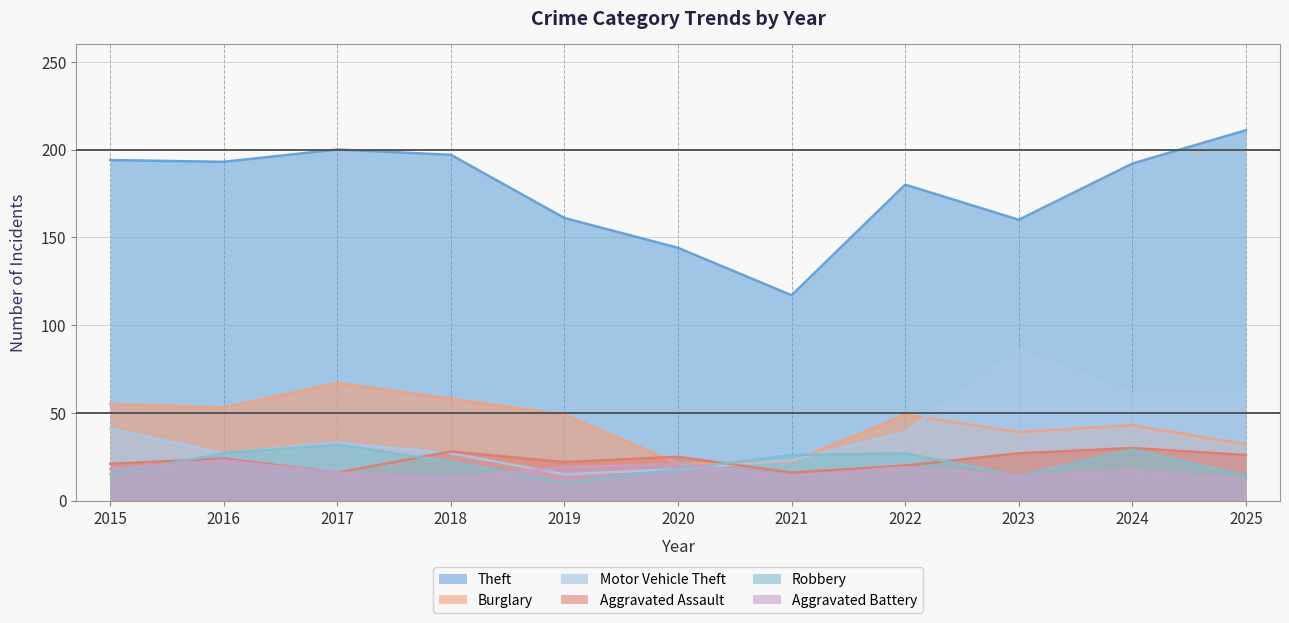

True or false: Robbery has a value of 45 at 2024.

False